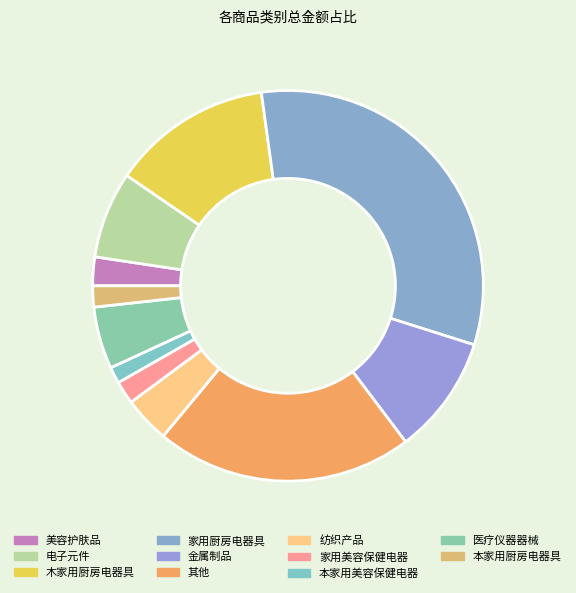

How many slices are in this pie chart?

11